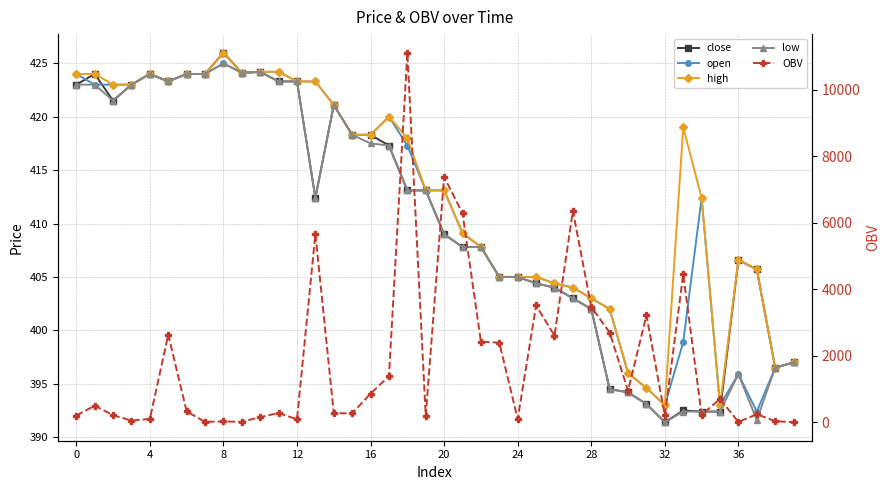

Which series has the largest range (max minus min)?

OBV